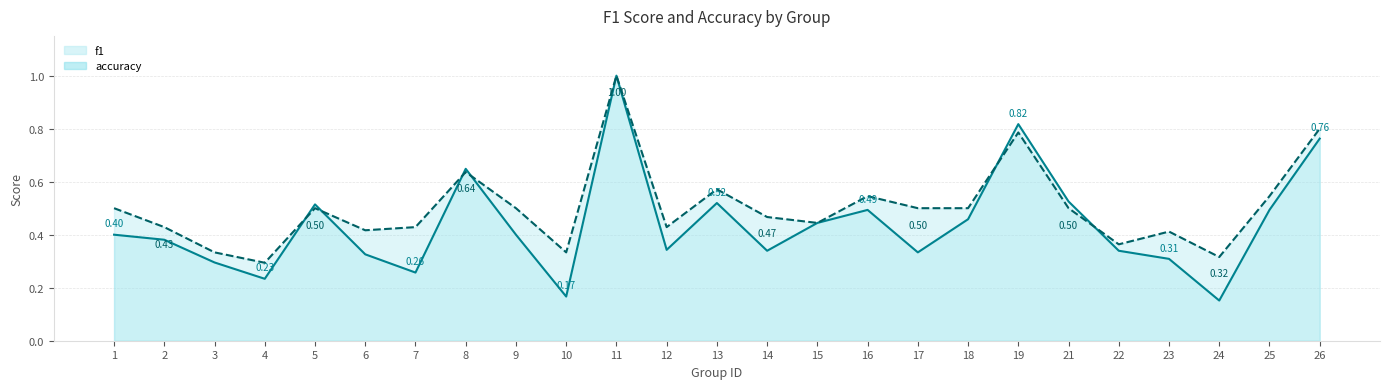

Reading left to right, extract all data points from this chart.

f1: 1=0.4	2=0.4	3=0.3	4=0.2	5=0.5	6=0.3	7=0.3	8=0.6	9=0.4	10=0.2	11=1.0	12=0.3	13=0.5	14=0.3	15=0.4	16=0.5	17=0.3	18=0.5	19=0.8	21=0.5	22=0.3	23=0.3	24=0.2	25=0.5	26=0.8
accuracy: 1=0.5	2=0.4	3=0.3	4=0.3	5=0.5	6=0.4	7=0.4	8=0.6	9=0.5	10=0.3	11=1.0	12=0.4	13=0.6	14=0.5	15=0.4	16=0.5	17=0.5	18=0.5	19=0.8	21=0.5	22=0.4	23=0.4	24=0.3	25=0.5	26=0.8